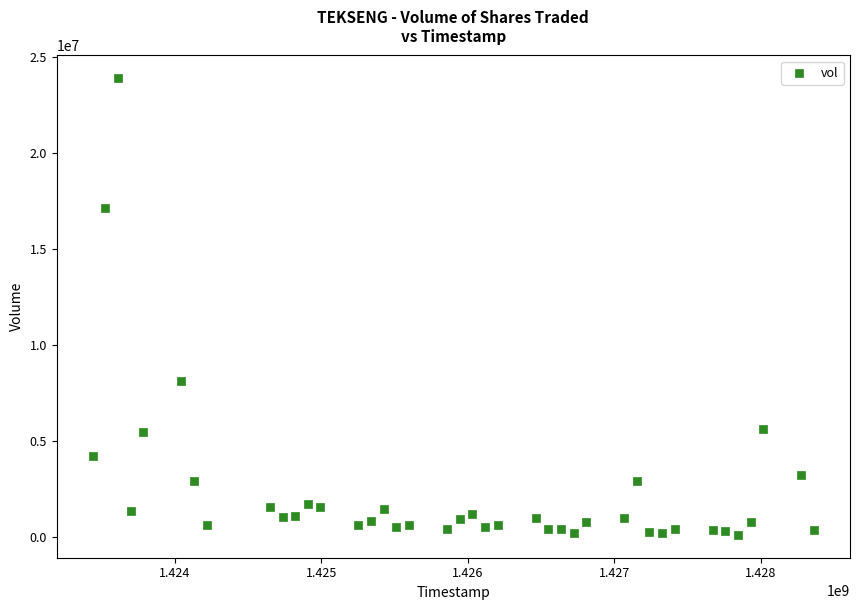

What Y value in the scatter plot is closest to 11985650?

8122400